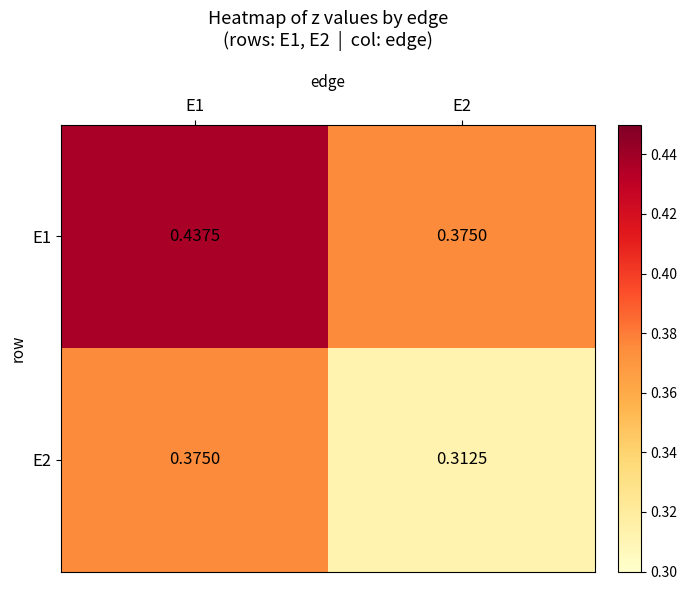

Is the value of E1 at E1 greater than the value of E2 at E1?

Yes